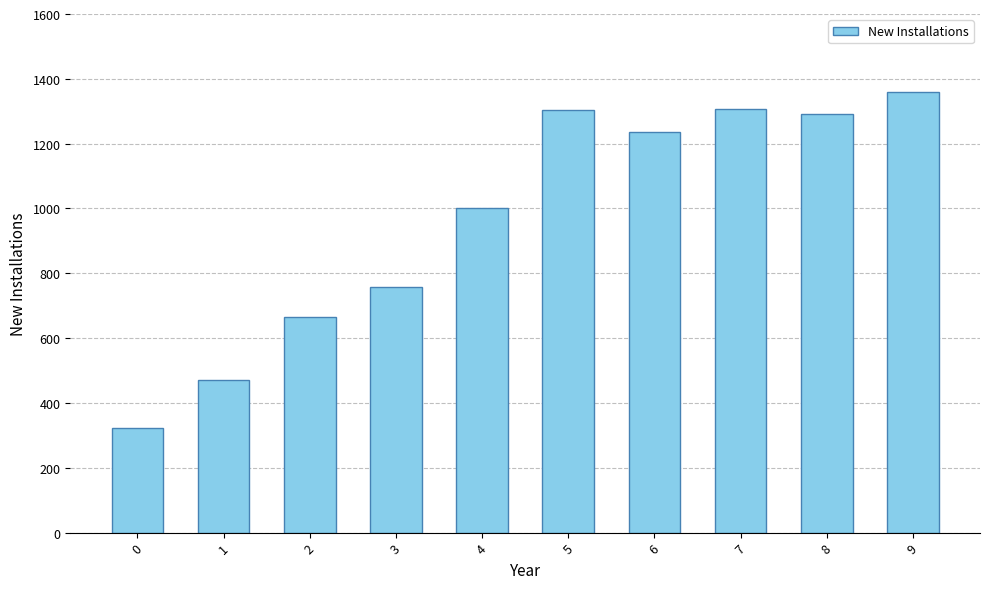

What is the difference between the second highest and minimum values?

983